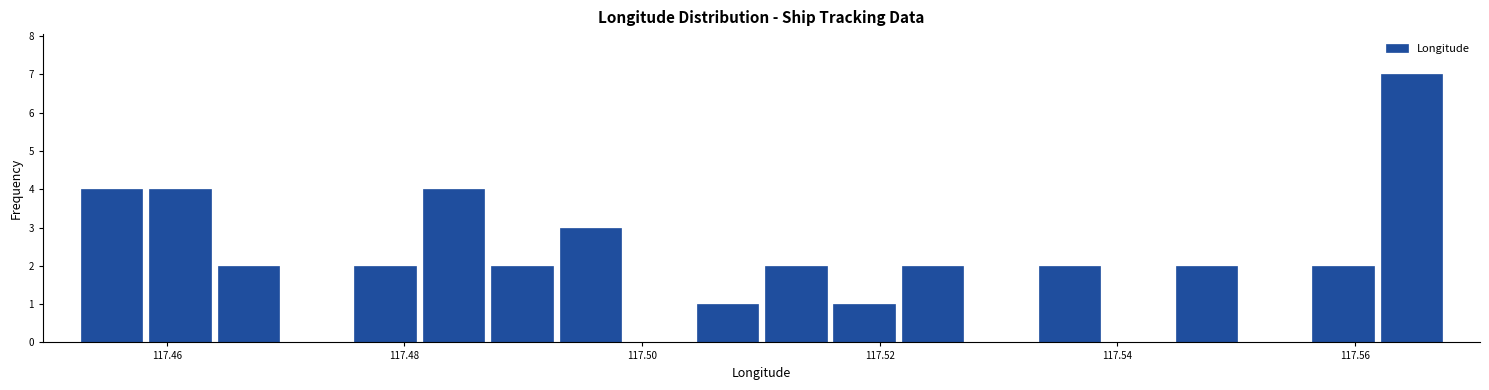

Around what value on the x-axis is the tallest bar? Give the approximate position of its centre, as read against the axis.

117.564